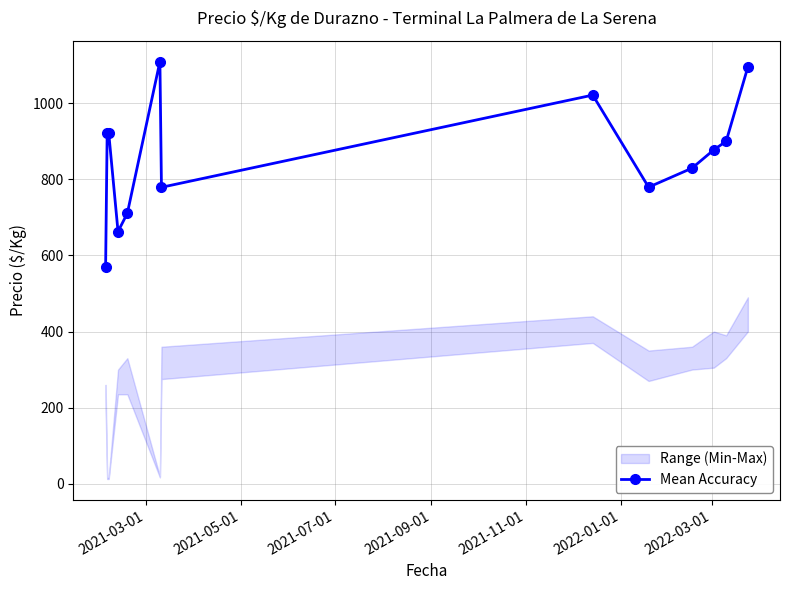

Reading left to right, list all the values displayed in this chart.

569.0	922.0	922.0	662.8	710.7	1109.5	779.0	1021.3	779.3	829.3	877.3	900.0	1095.3